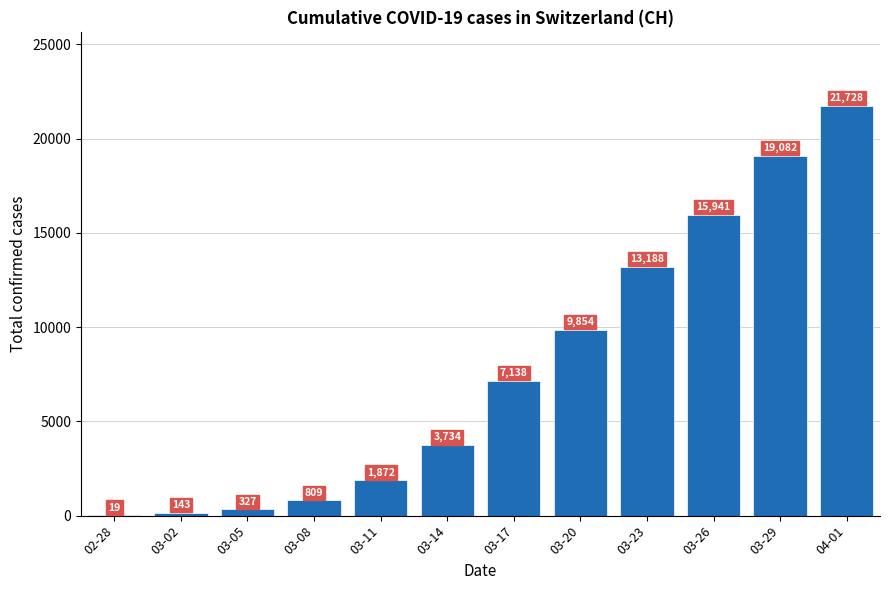

Reading left to right, what are all the values shown in this chart?

19	143	327	809	1872	3734	7138	9854	13188	15941	19082	21728